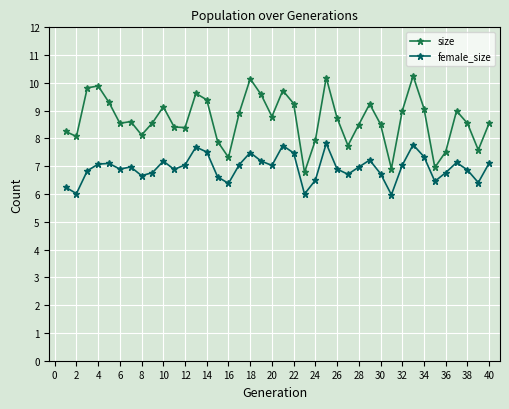

True or false: size has more than 2 interior local peaks.

True